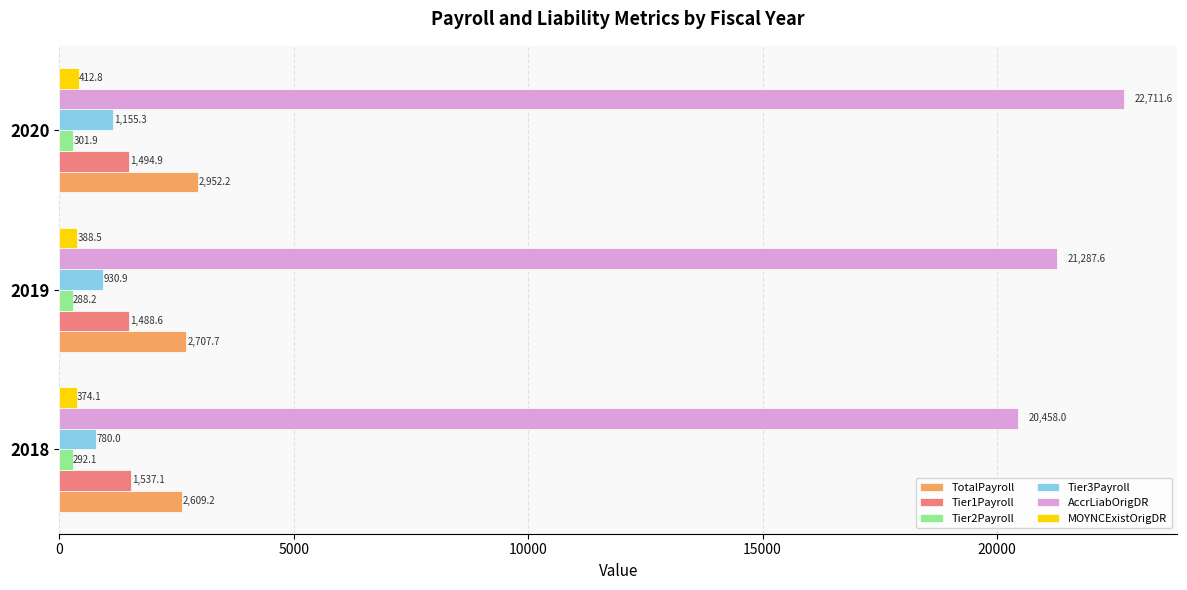

The TotalPayroll series shows 3396.5 at 2018. True or false?

False